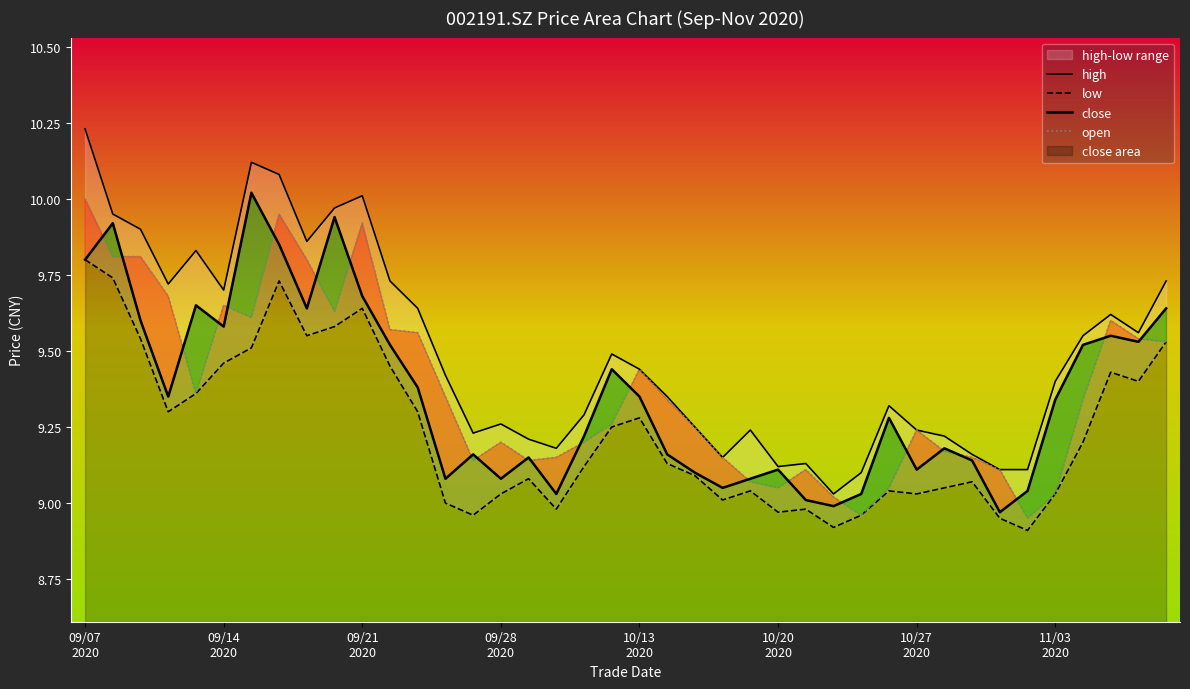

Is the value of low at 28 greater than the value of open at 19?

No